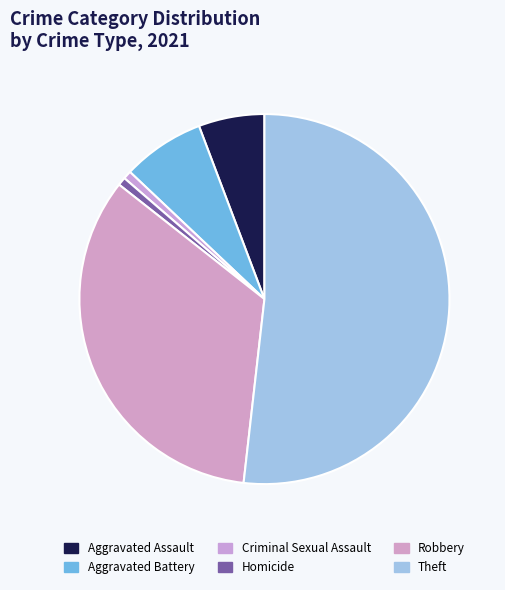

Count the number of slices in the pie.

6